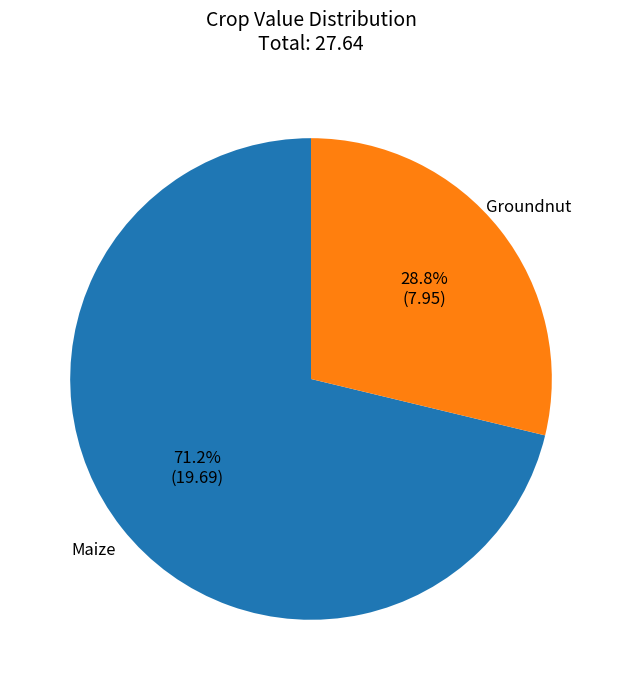

Which slice is the largest?

Maize